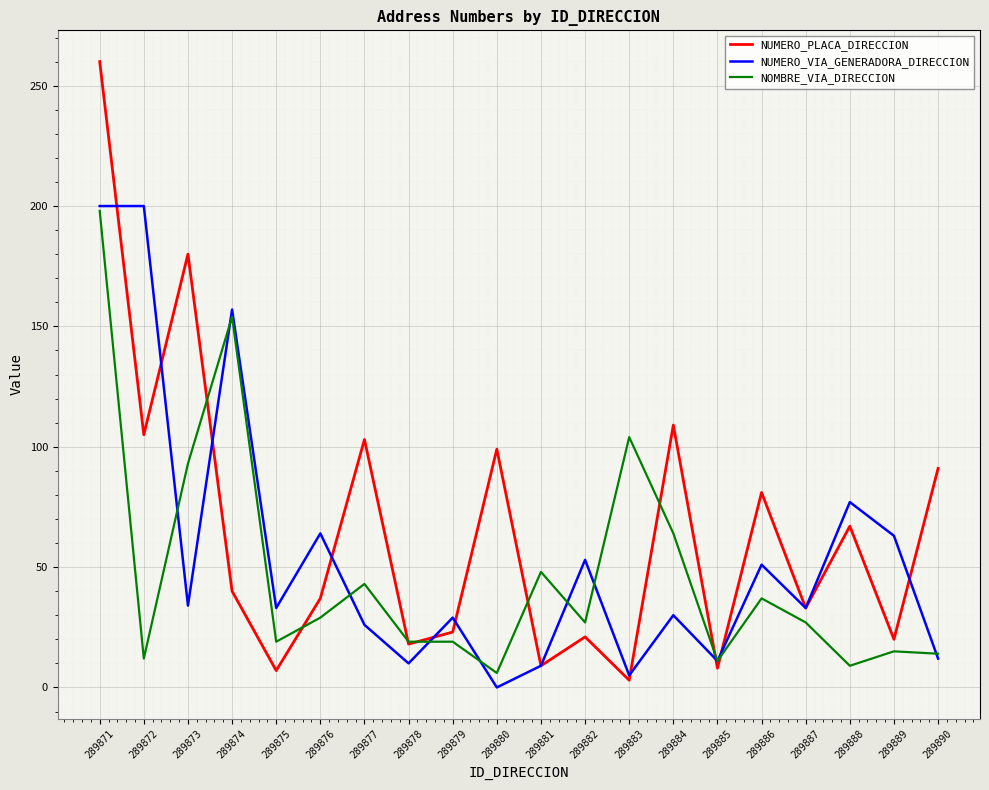

At which category is the sum across all series the highest?

289871